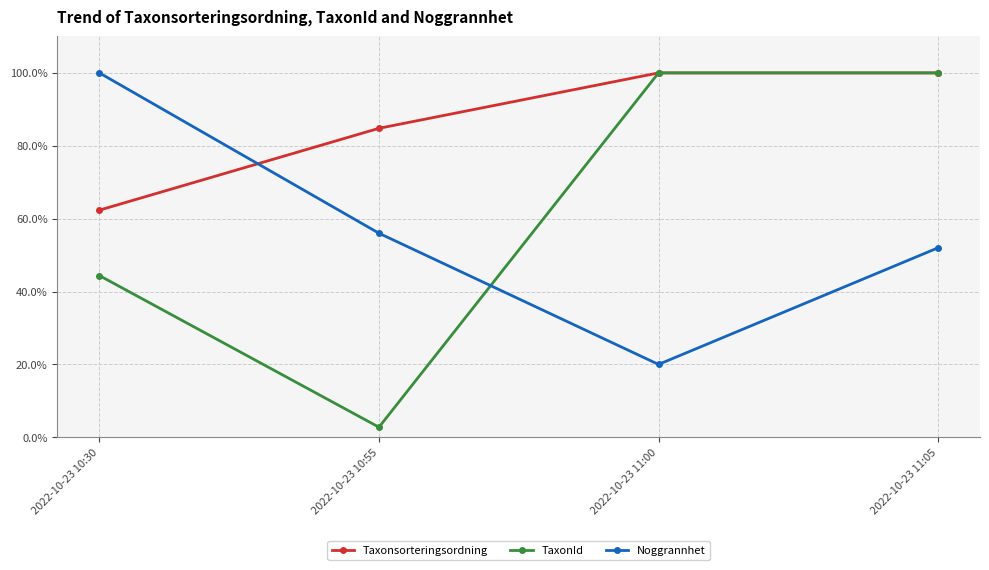

What position from the left is 2022-10-23 11:05?

4